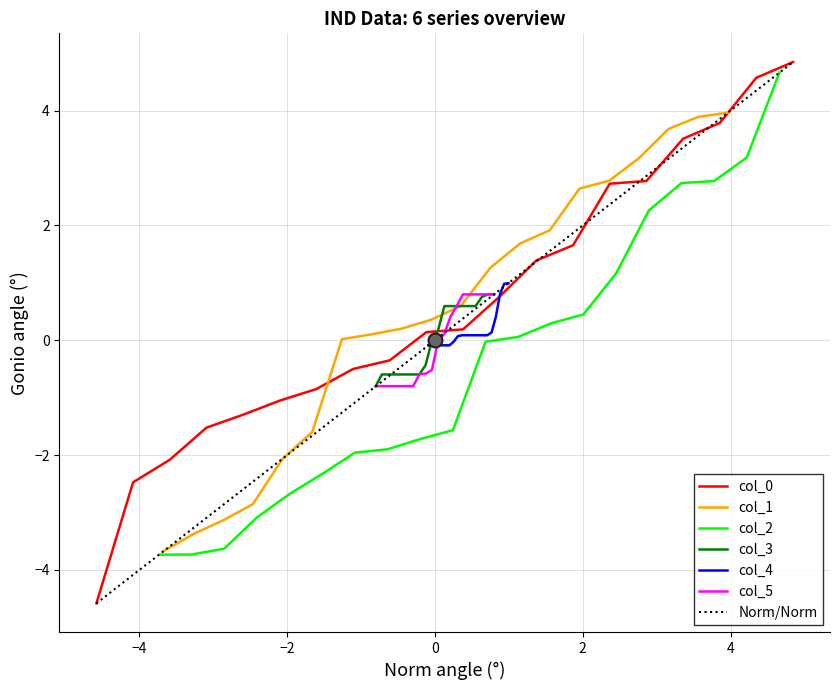

What is the minimum value shown in the chart?

-4.6